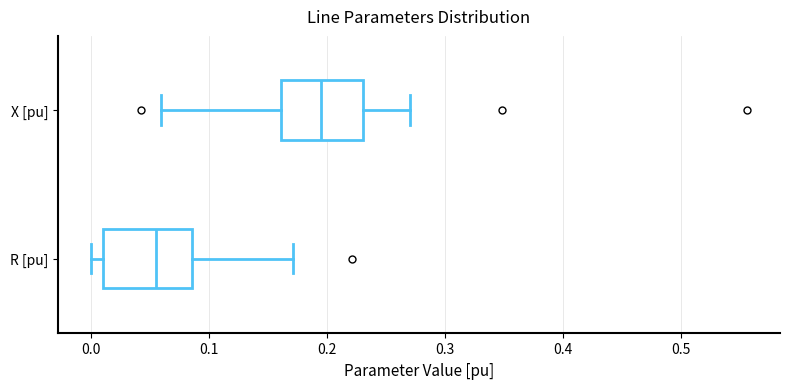

Reading bottom to top, transcribe this box plot: for each box, give where its median line is, the range the box spans, and where its two whiskers end, as read against the x-axis. The values are not printed on the chart, so give them approximately, as read against the axis.

R [pu]: median 0.06, box 0.01 to 0.09, whiskers 0.00 to 0.17
X [pu]: median 0.20, box 0.16 to 0.23, whiskers 0.06 to 0.27